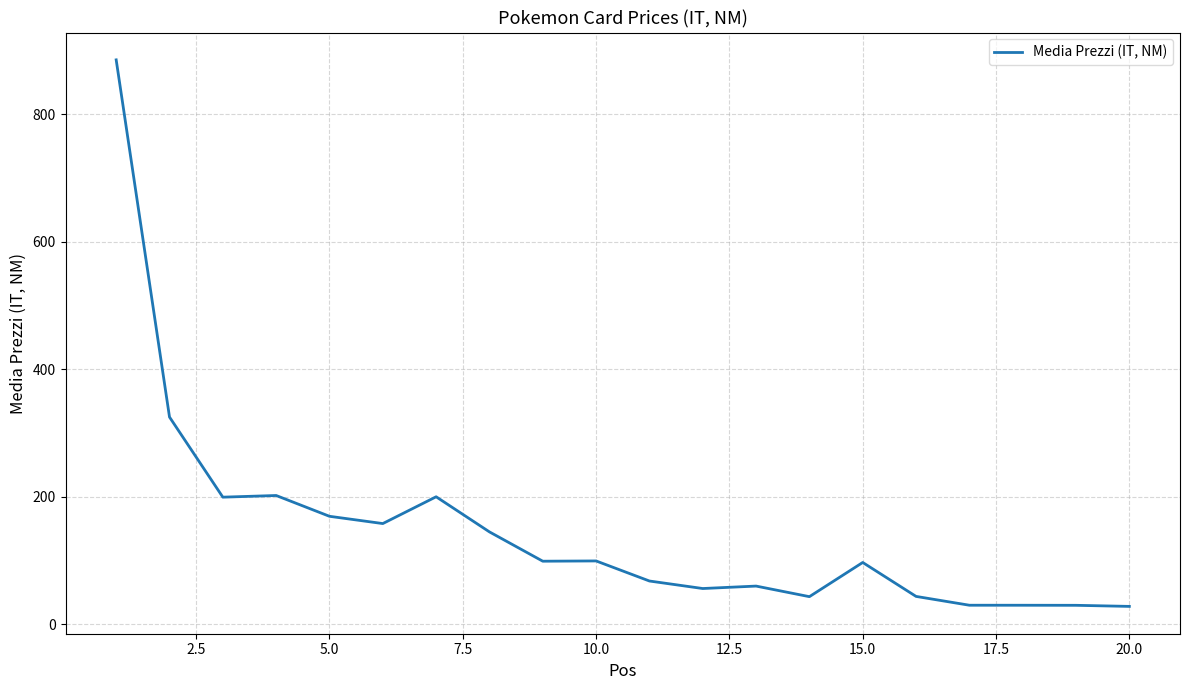

Does the chart display data point markers on the line(s)?

No